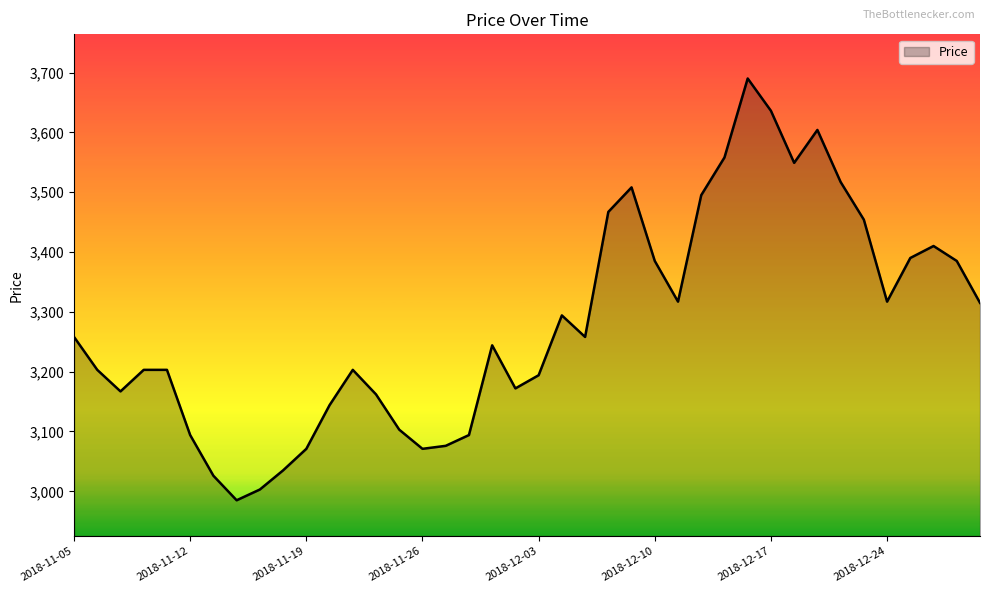

What is the smallest value displayed?

2985